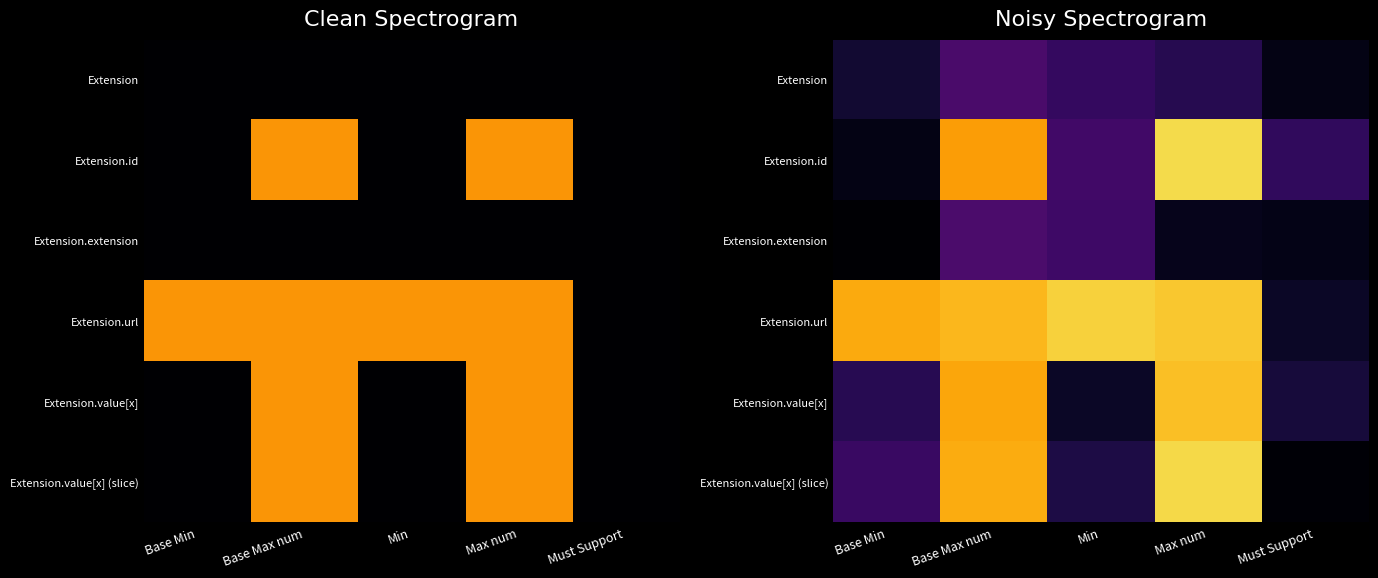

At which category does the chart reach its peak across all series?

Max num